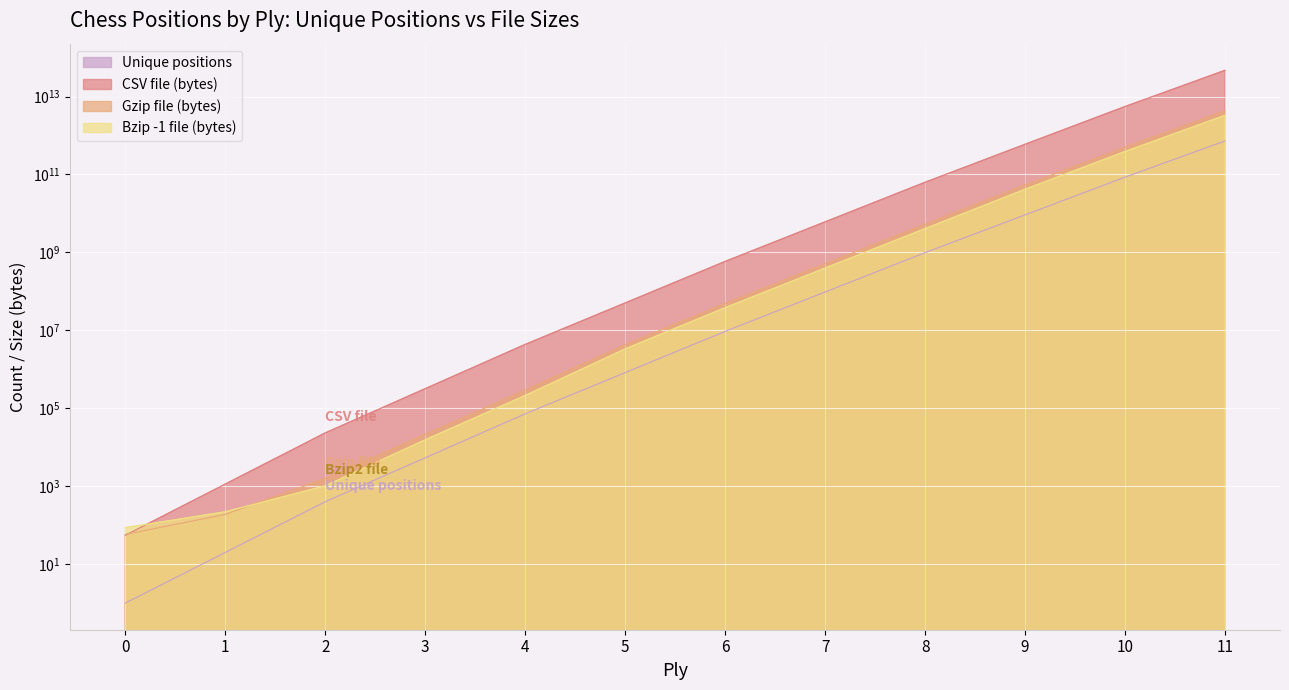

At which label does Bzip -1 file (bytes) first exceed 38130146?

7